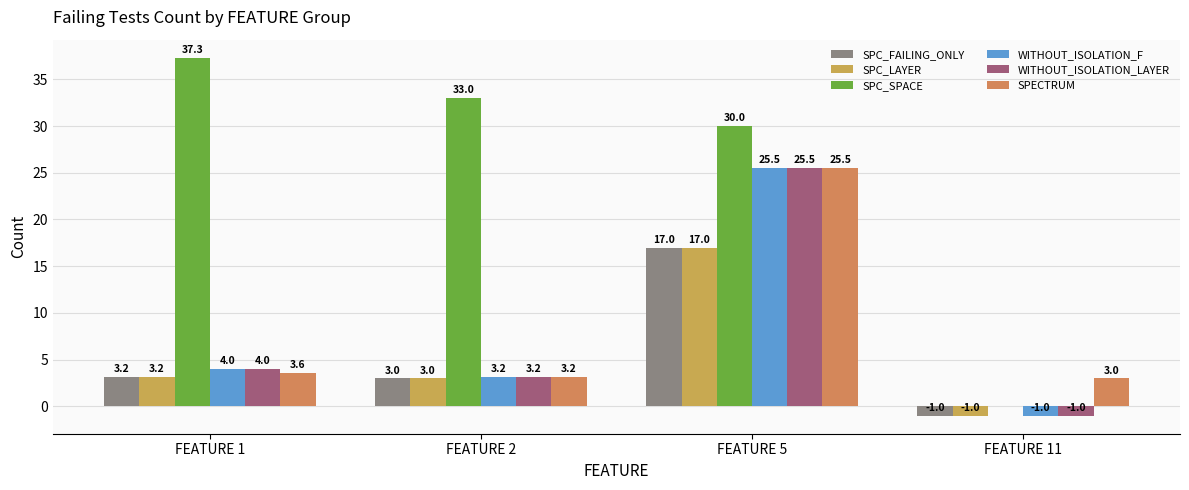

How many groups of bars are there?

4